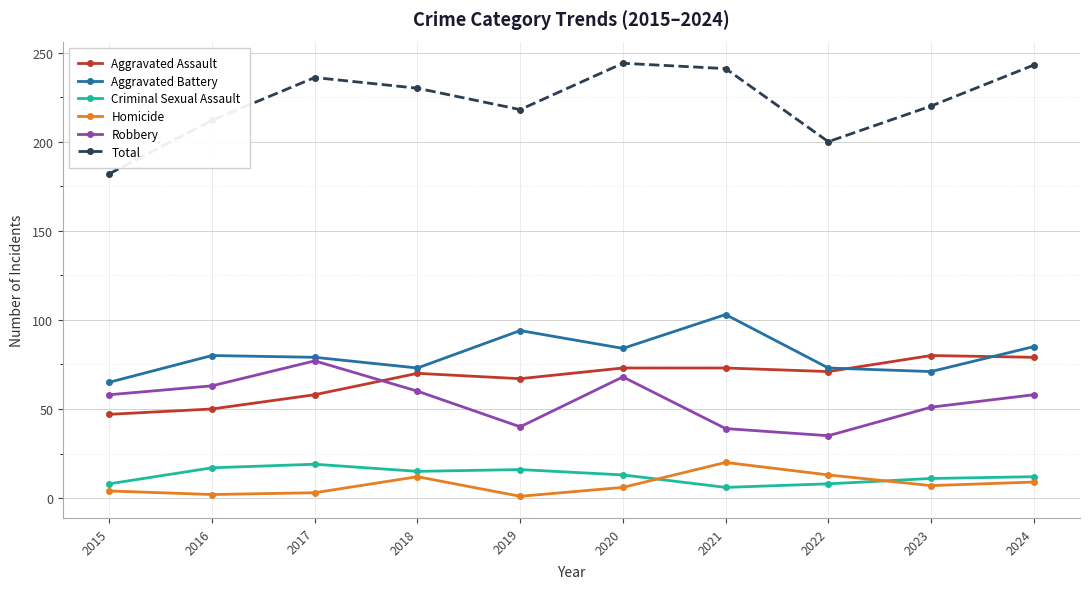

At how many categories does at least one series exceed 192?

9